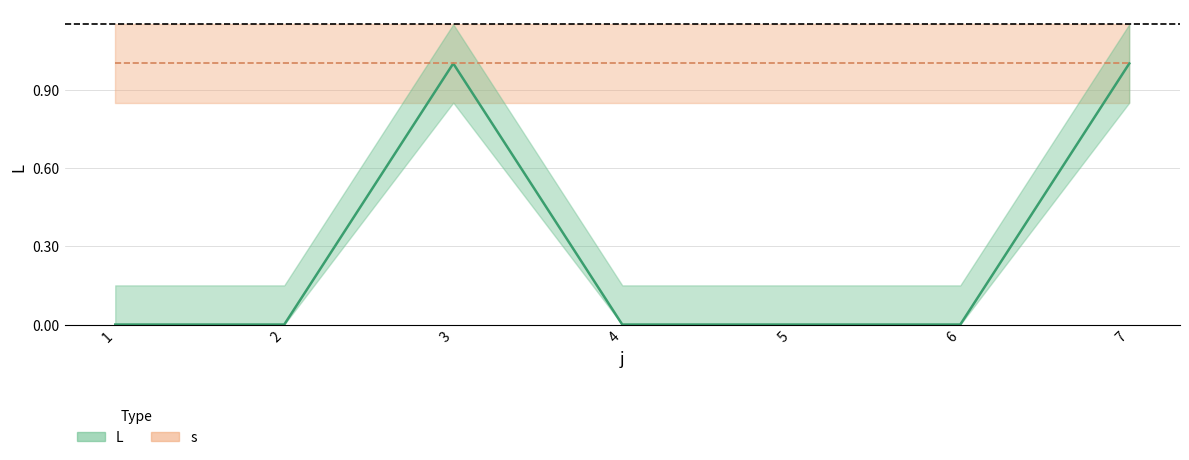

Rank the categories by value from lowest to highest.

1, 2, 4, 5, 6, 3, 7